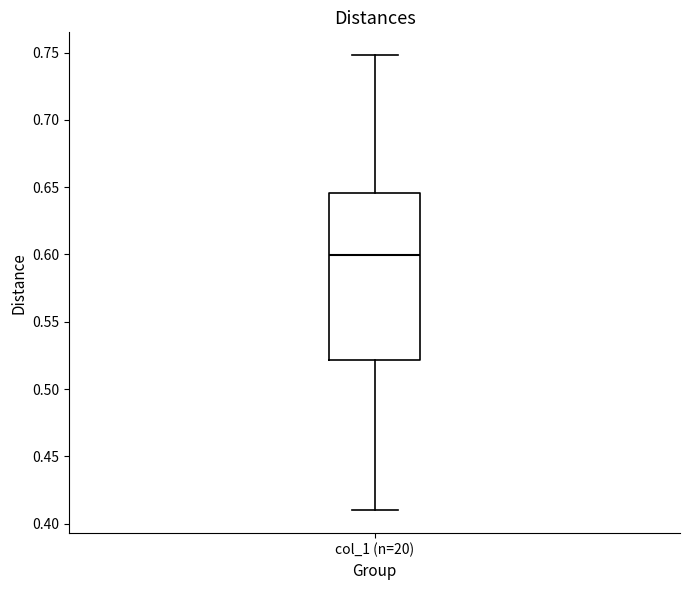

Read this box plot against the y-axis: the position of the median line, the range covered by the box, and the ends of both whiskers. The values are not printed on the chart, so give them approximately, as read against the axis.

median 0.600, box 0.520 to 0.645, whiskers 0.410 to 0.750